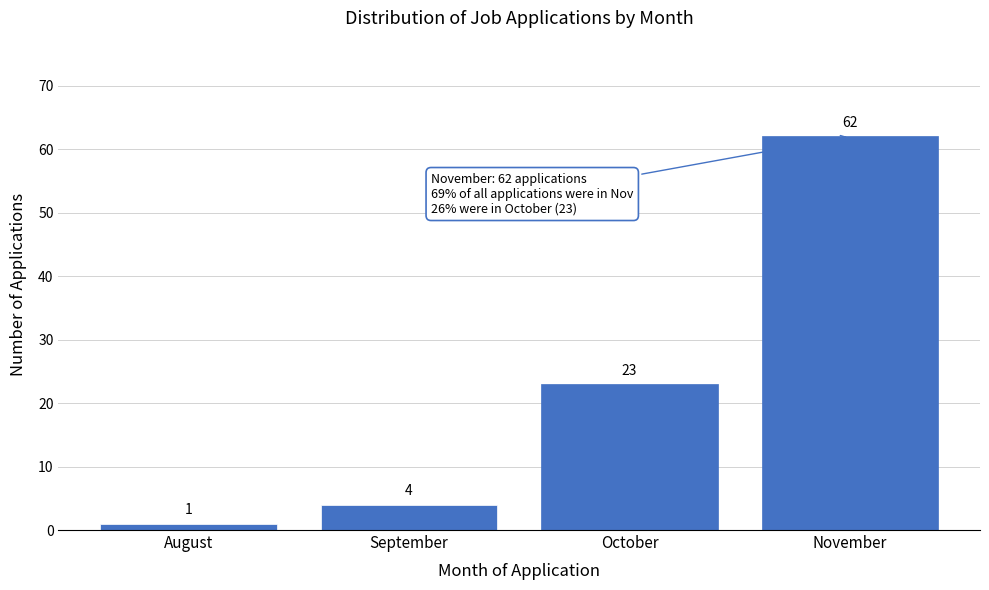

Reading left to right, list all the values displayed in this chart.

August=1	September=4	October=23	November=62